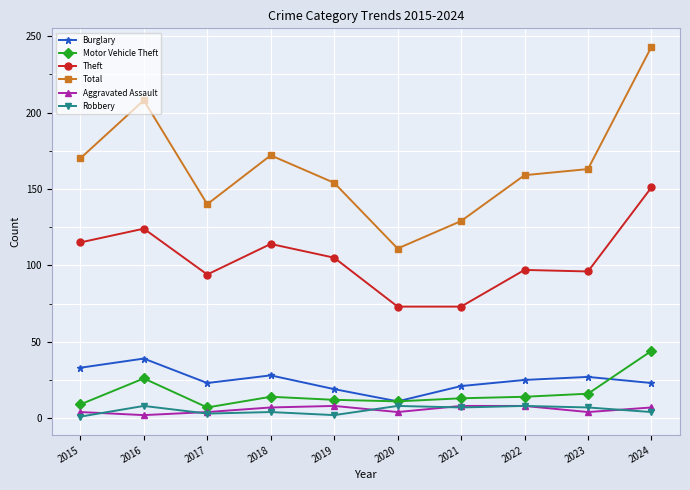

What is the difference between the maximum and minimum values in the Theft series?

78